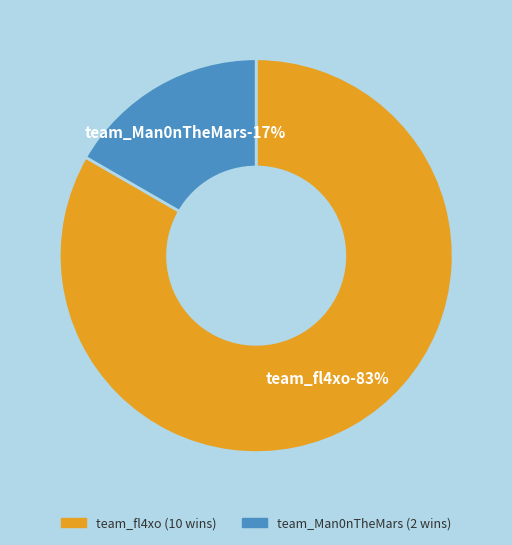

To the nearest percent, what is the average slice percentage?

50%